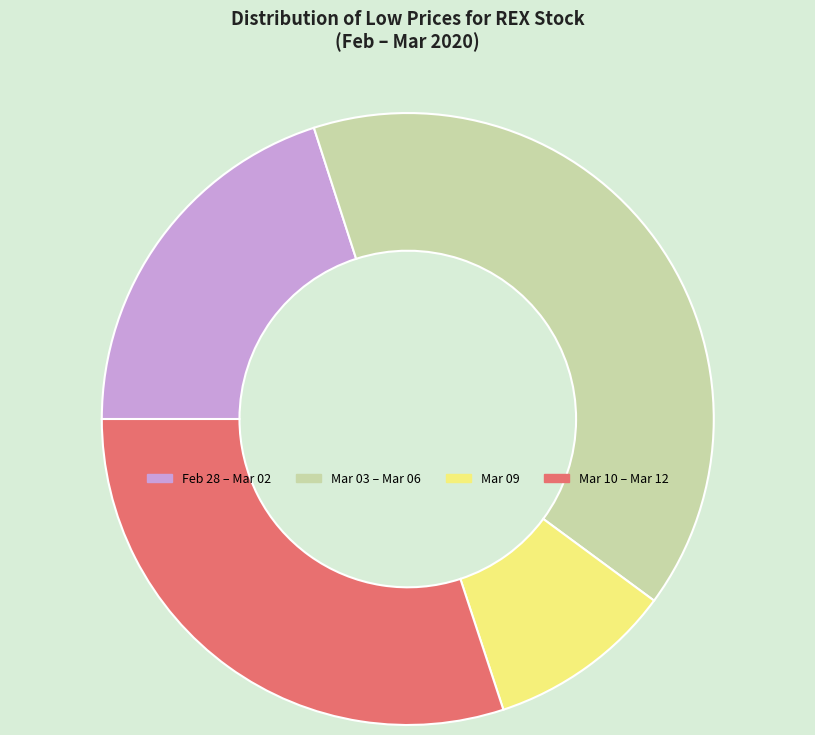

Is there a majority slice in this chart?

No